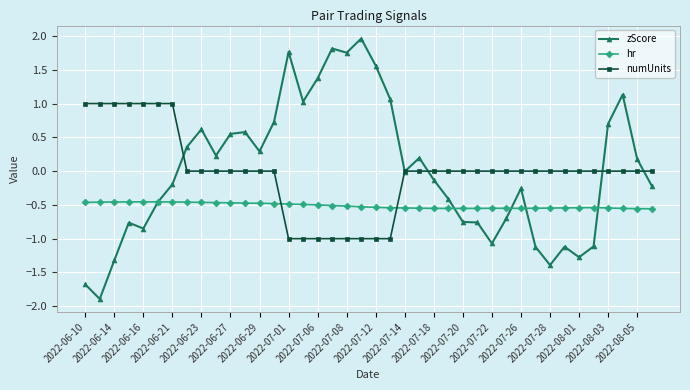

What is the minimum value for zScore?

-1.9